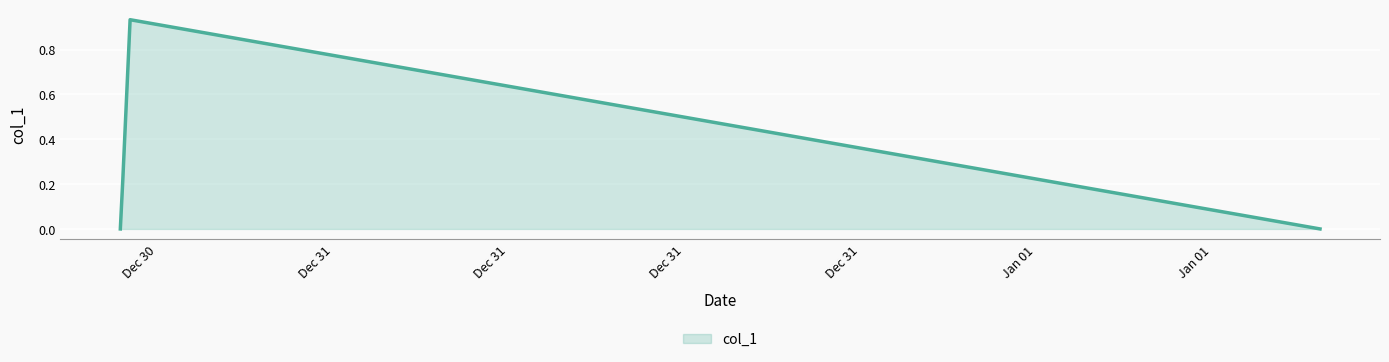

True or false: the data has more than 0 interior local peaks.

True